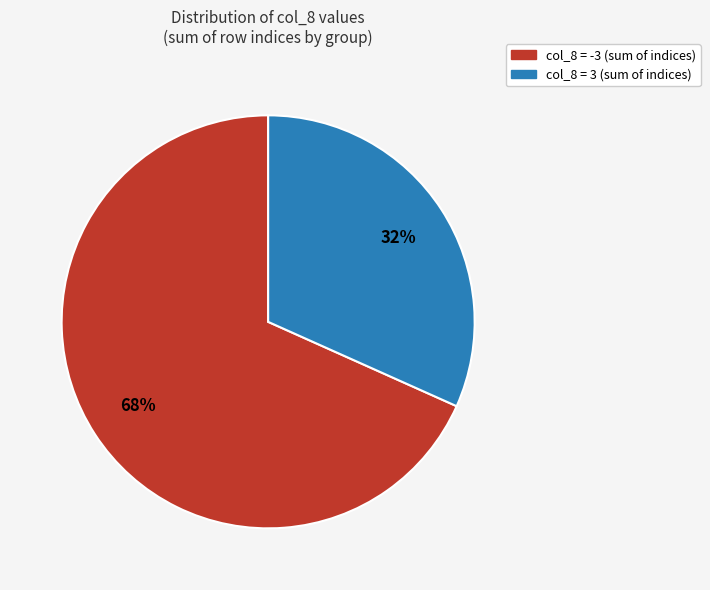

How many slices are in this pie chart?

2